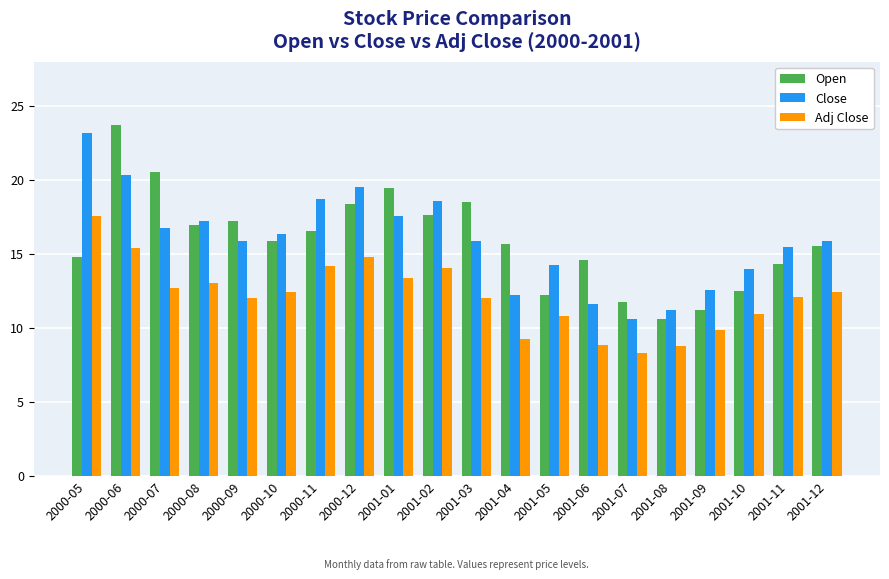

What is the label of the 9th bar from the right?

2001-04